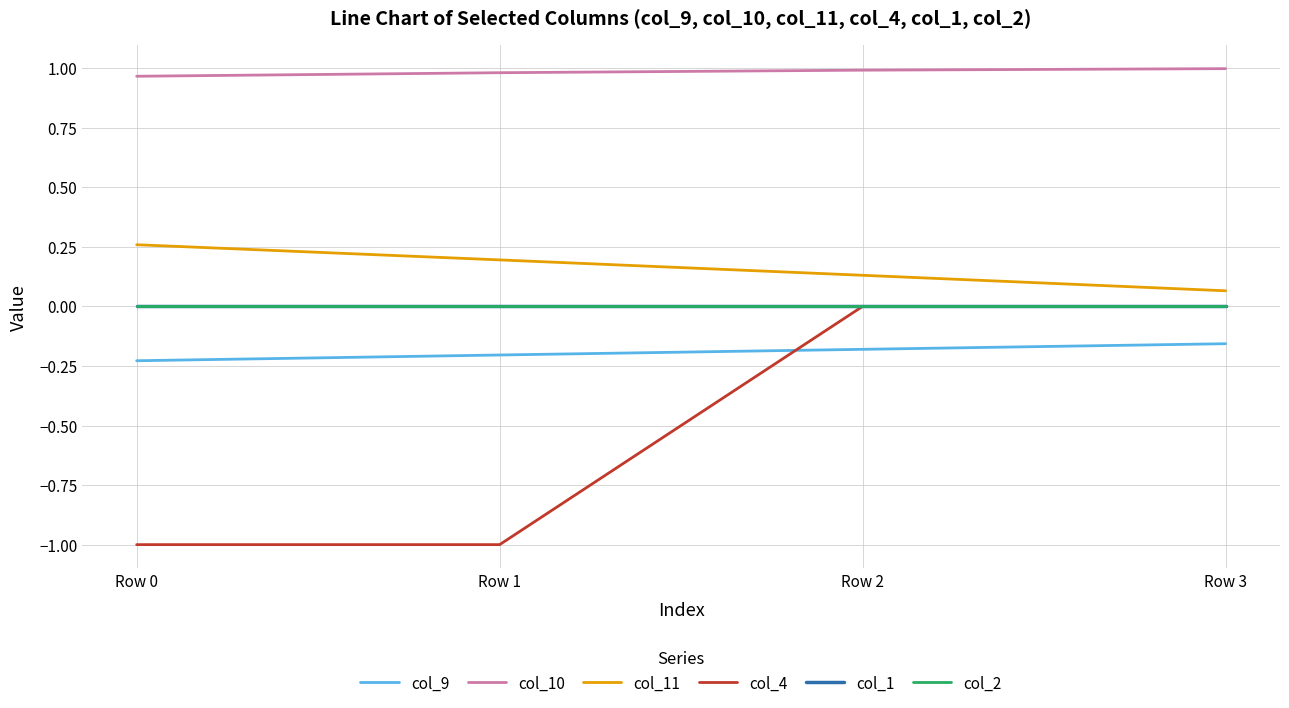

Reading left to right, extract all data points from this chart.

col_9: -0.2	-0.2	-0.2	-0.2
col_10: 1.0	1.0	1.0	1.0
col_11: 0.3	0.2	0.1	0.1
col_4: -1.0	-1.0	0.0	0.0
col_1: 0.0	0.0	0.0	0.0
col_2: 0.0	0.0	0.0	0.0